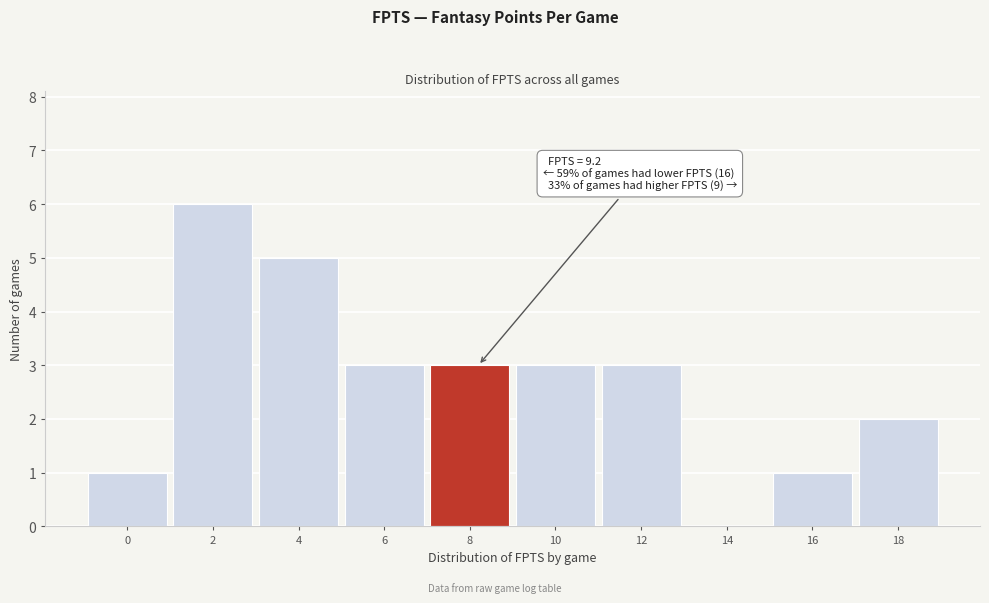

Reading left to right, extract all data points from this chart.

0=1	2=6	4=5	6=3	8=3	10=3	12=3	14=0	16=1	18=2